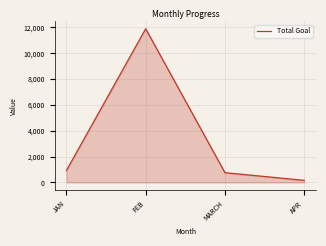

At which category does the chart reach its peak across all series?

FEB